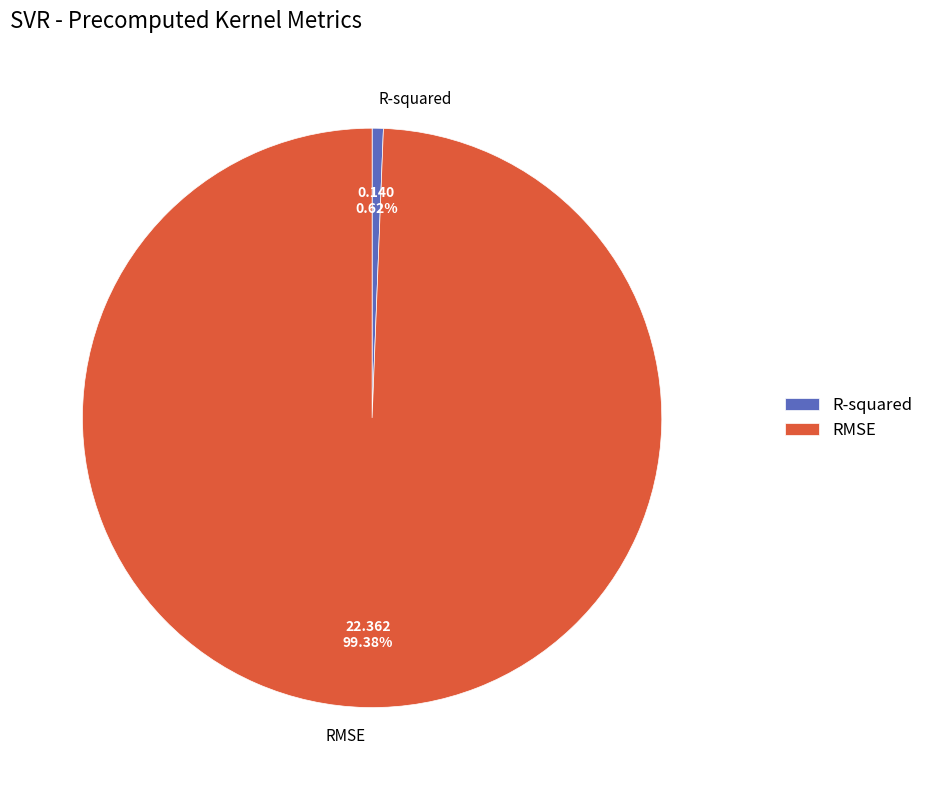

How many slices are in this pie chart?

2